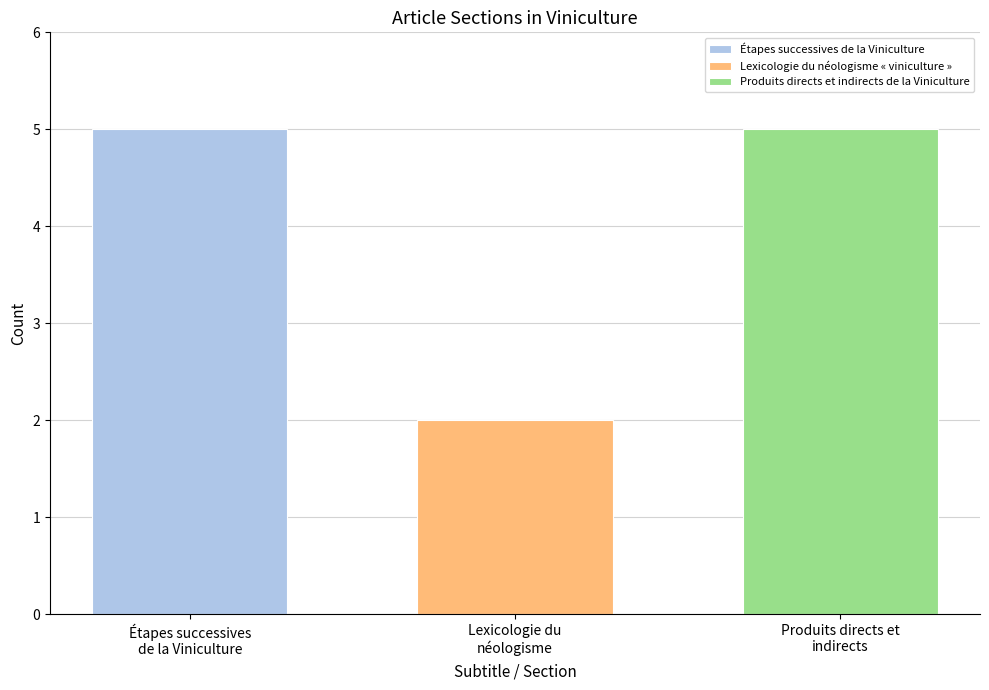

What is the maximum value shown in the chart?

5